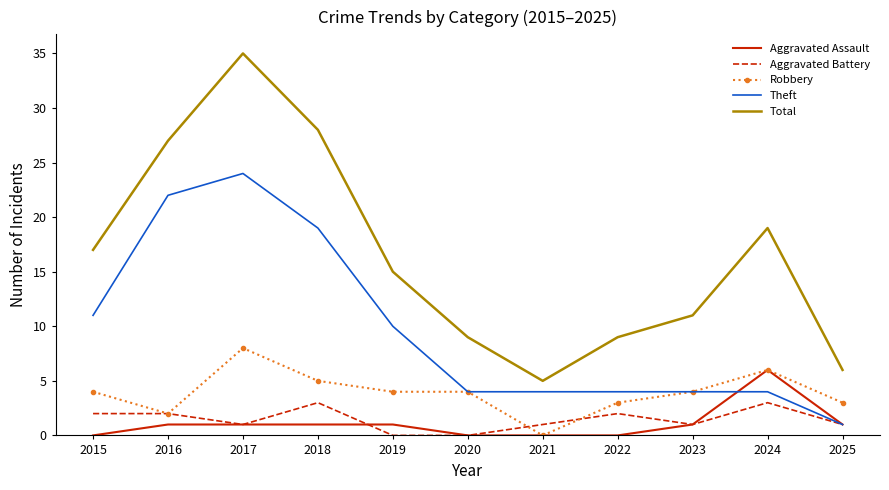

At how many categories does at least one series exceed 26?

3